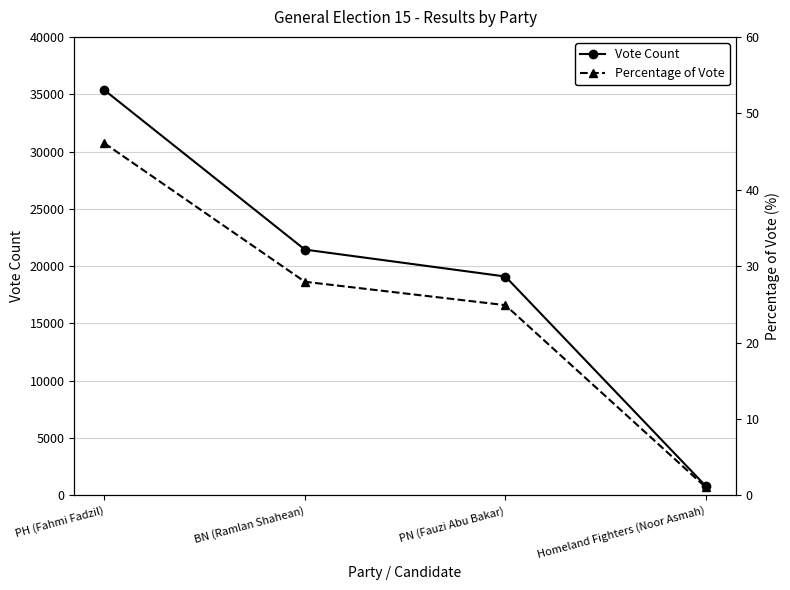

What is the difference between the second highest and minimum values in the Percentage of Vote series?

26.9